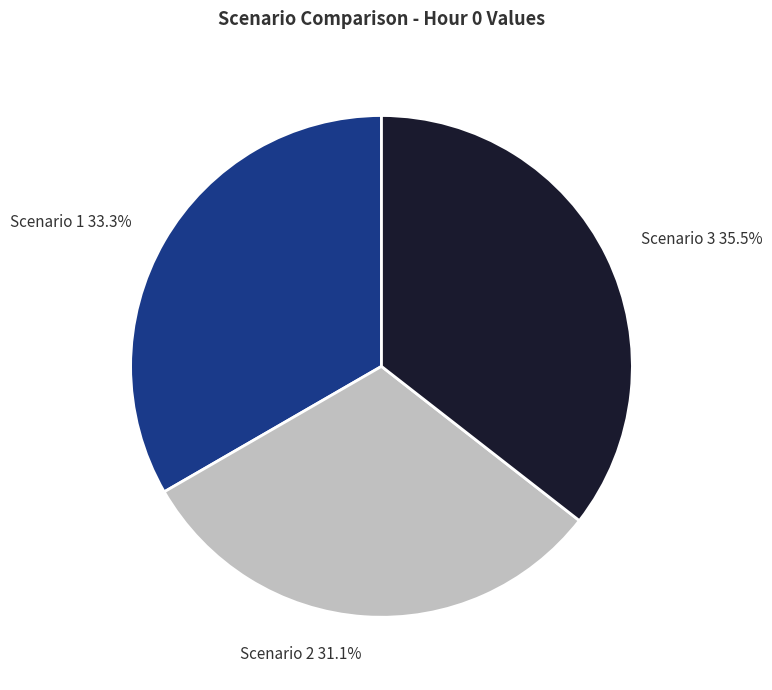

To the nearest percent, what percentage of the pie is Scenario 1?

33%